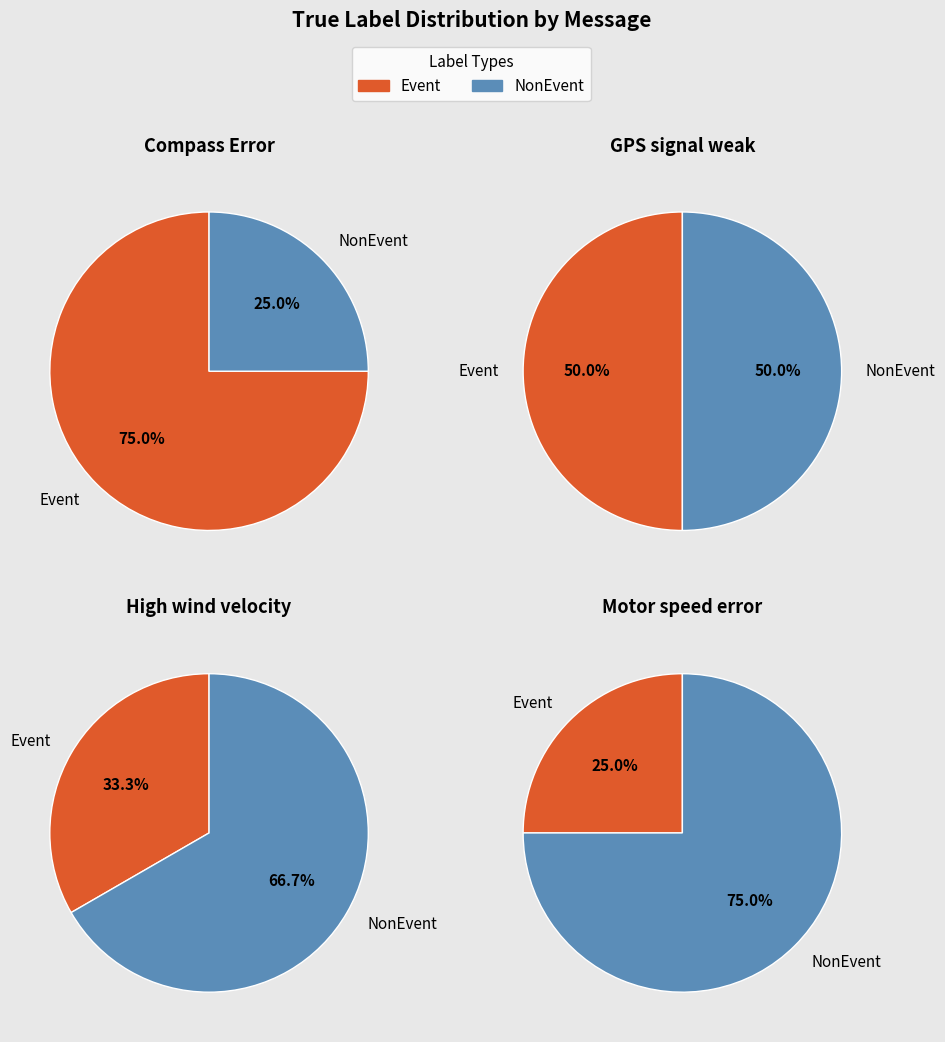

Does Compass Error represent more than half of the total?

No